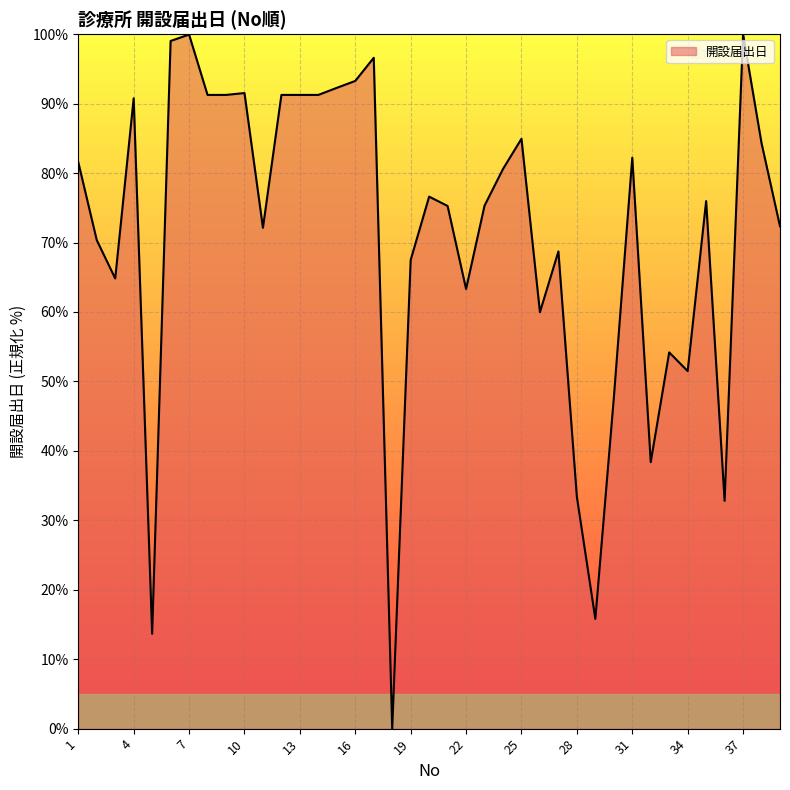

How many series are shown in this chart?

1